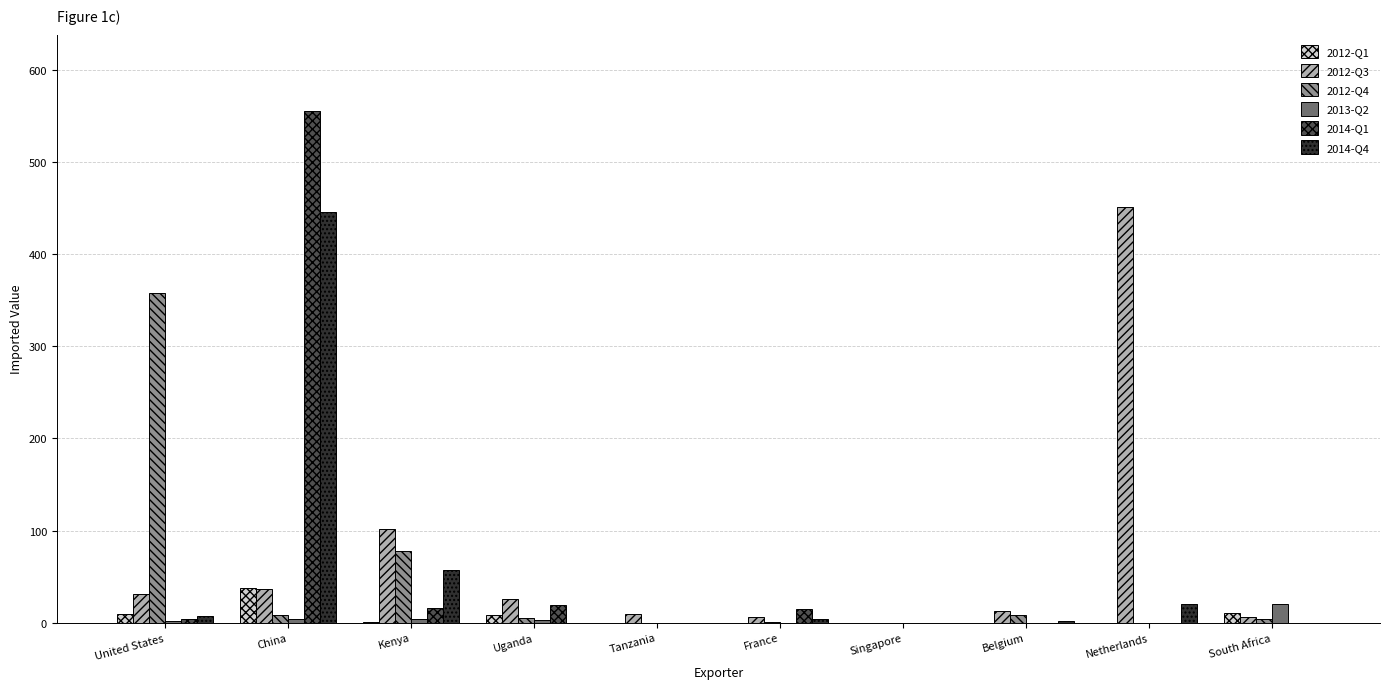

What is the difference between the 2012-Q1 values at United States and South Africa?

1